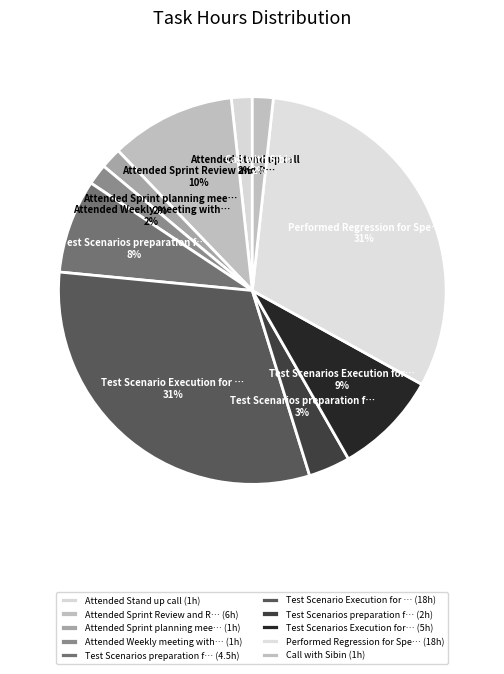

Is there any slice that represents more than half of the pie?

No